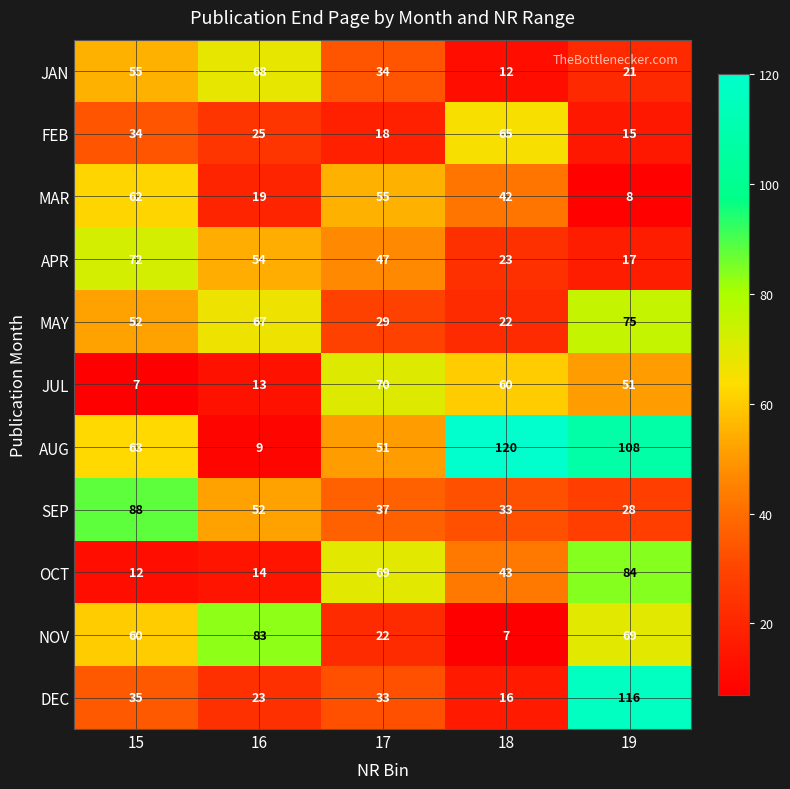

What is the difference between the maximum and minimum values in the DEC series?

100